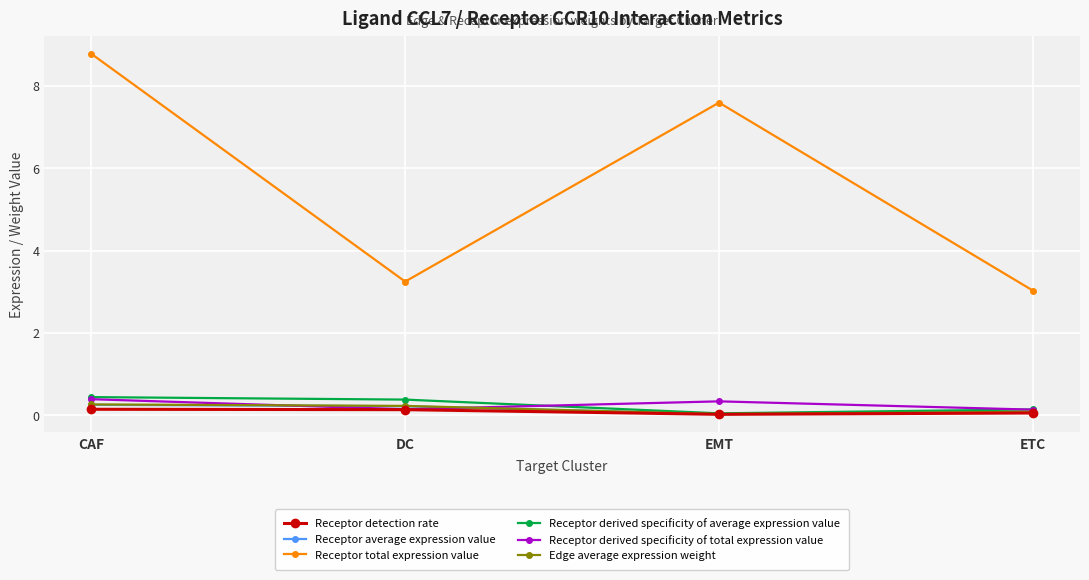

Which series has the widest spread of values?

Receptor total expression value